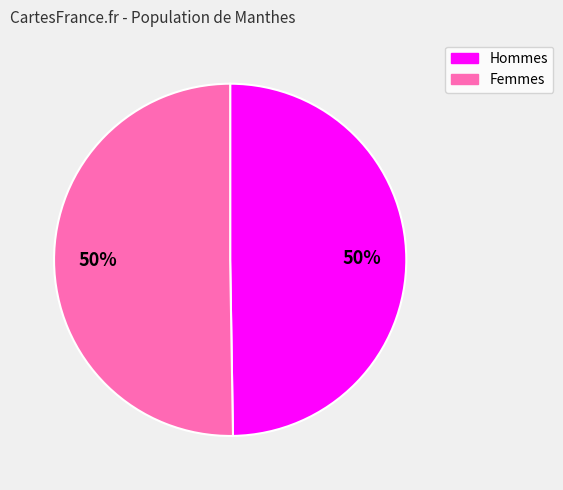

The Femmes slice represents 61% of the pie. True or false?

False